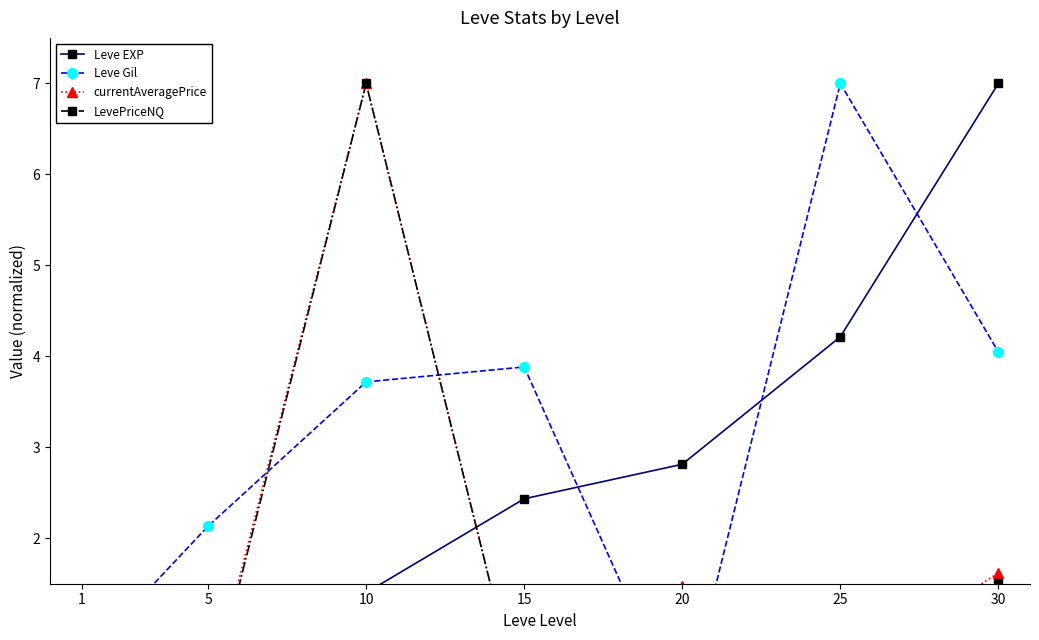

How many lines are shown in the chart?

4